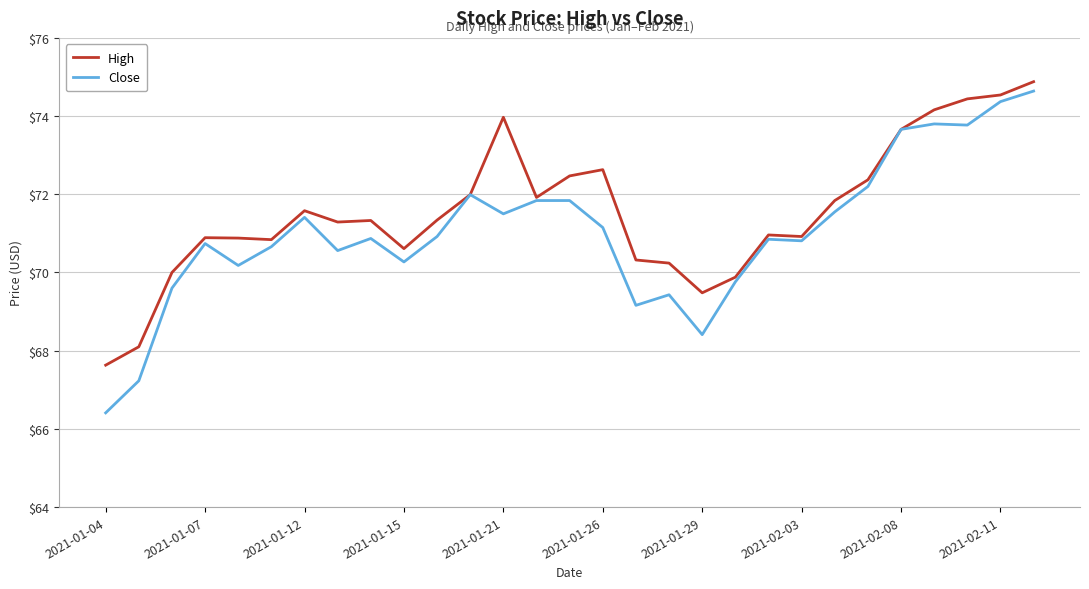

Which series has the largest range (max minus min)?

Close